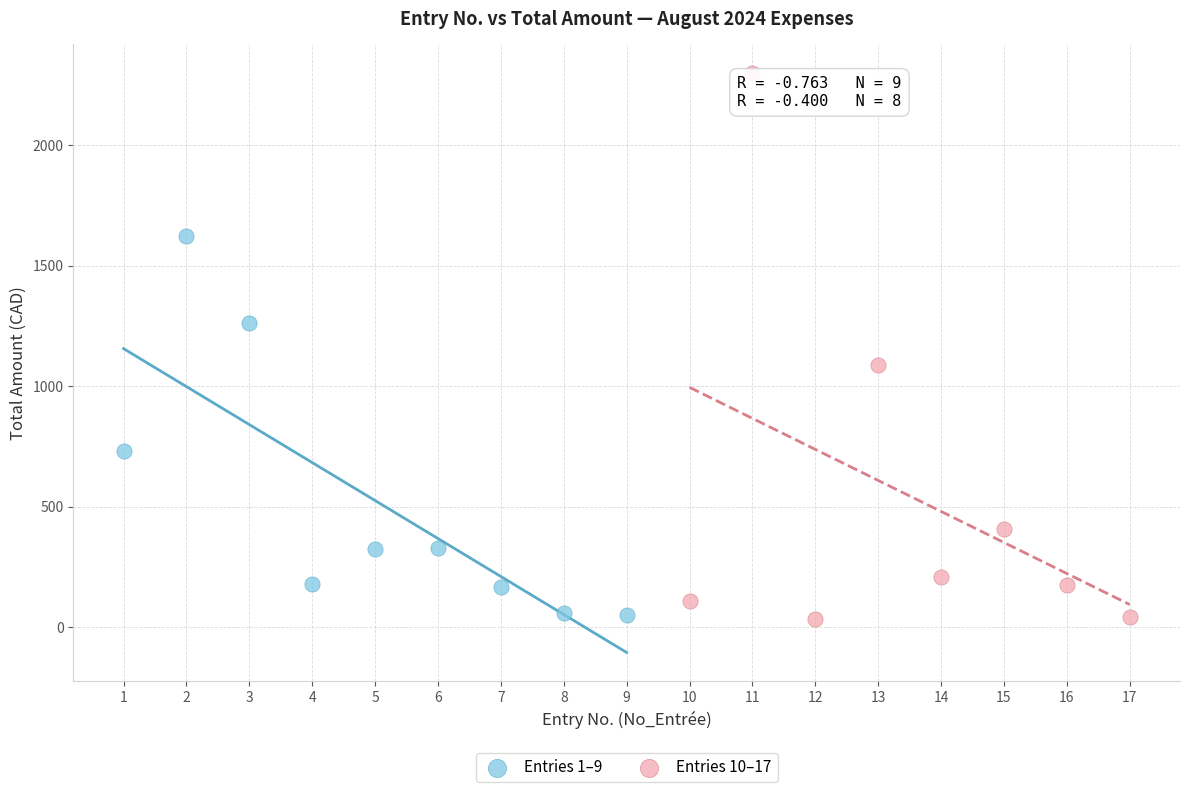

Which series has the largest Y range (max minus min)?

Entries 10–17